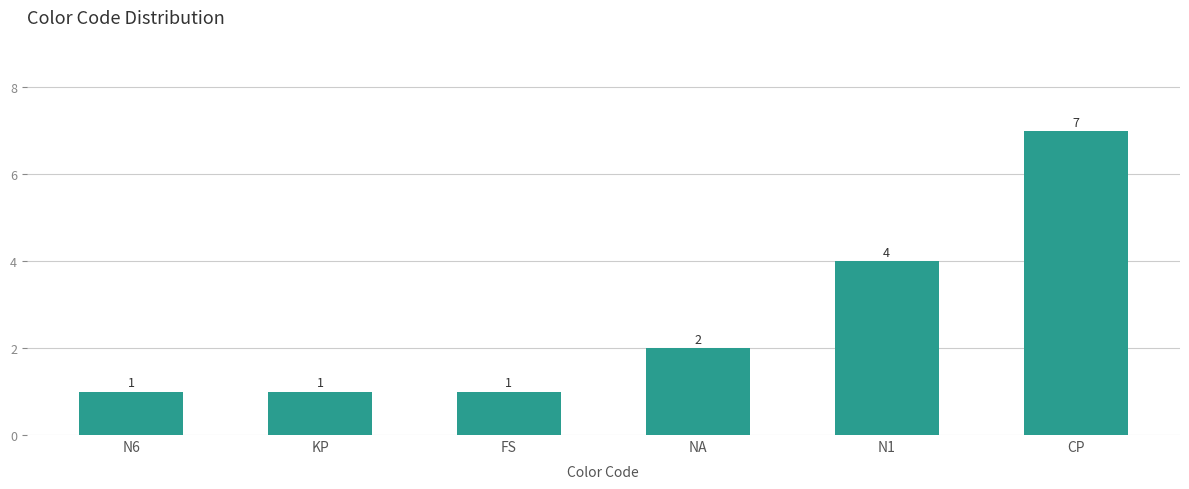

The chart shows a value of 7 at CP. True or false?

True